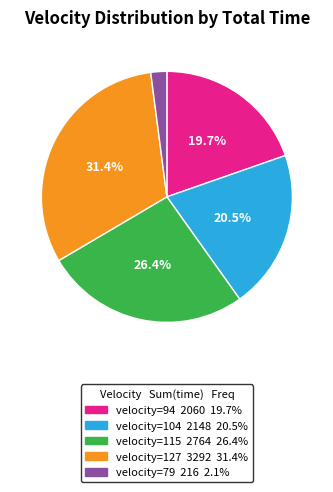

Do velocity=104 and velocity=115 together represent more than half of the pie?

No